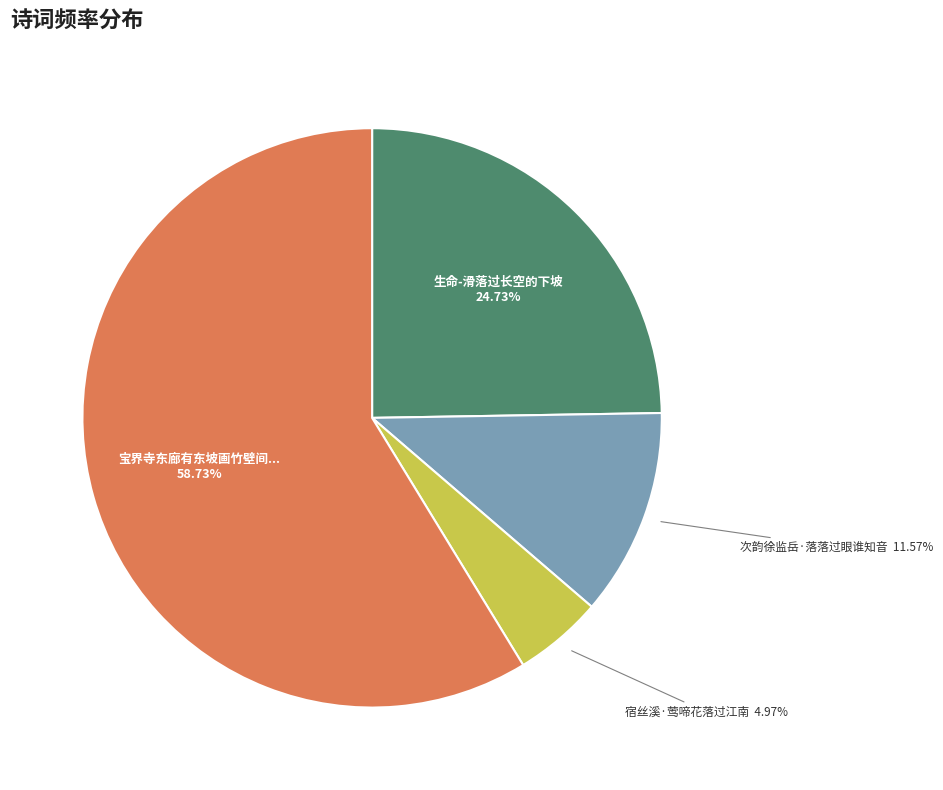

Is there a majority slice in this chart?

Yes